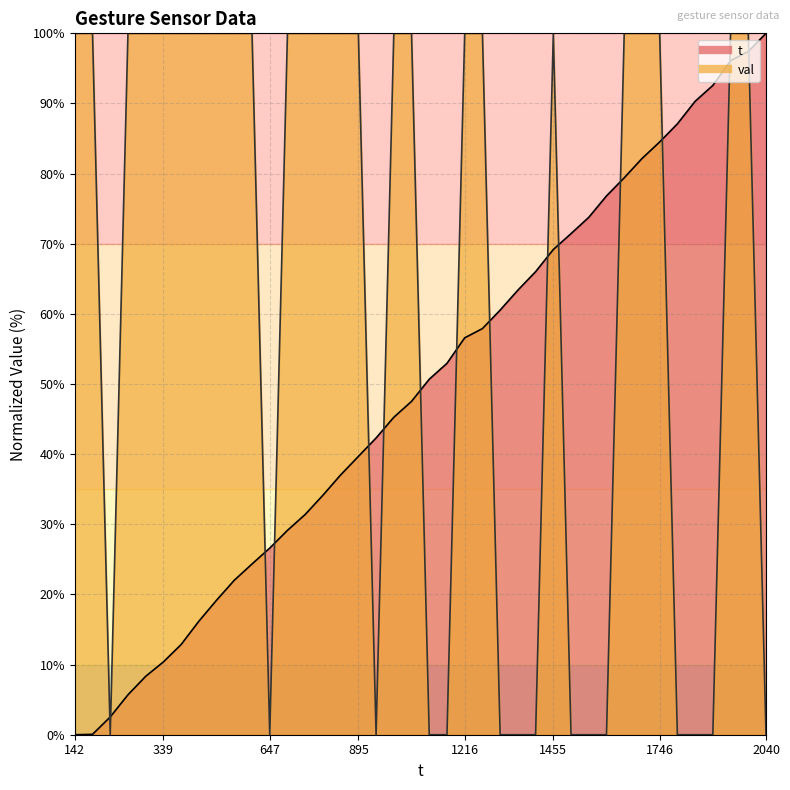

Rank the series at 0 from lowest to highest value.

t, val